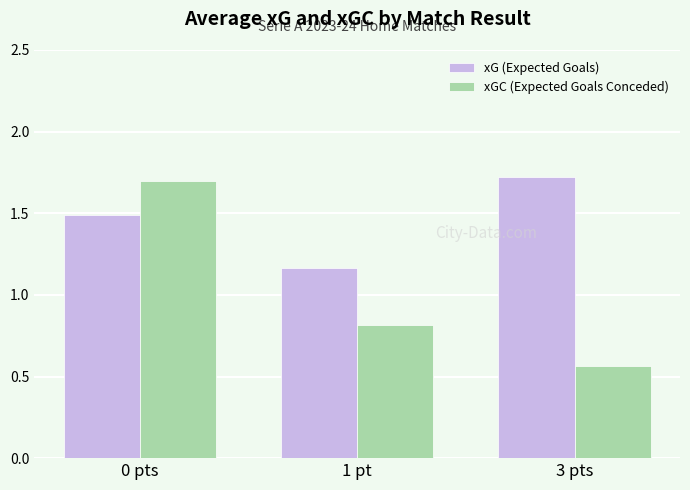

How many xG (Expected Goals) values are between 1 and 2?

3